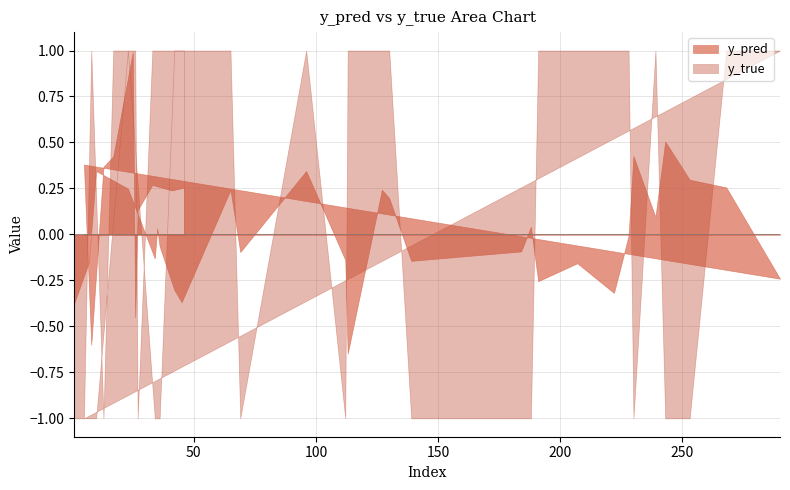

Rank the series by their maximum value, from lowest to highest.

y_pred, y_true